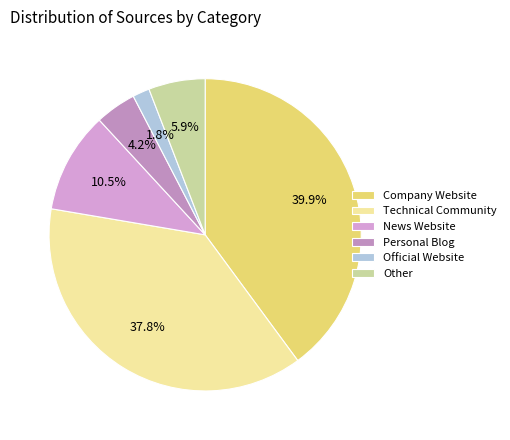

What percentage is the Other slice, to the nearest percent?

6%